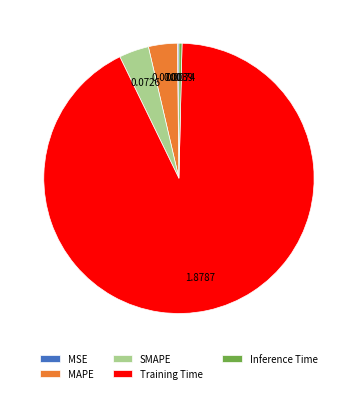

Which slice is the largest?

Training Time